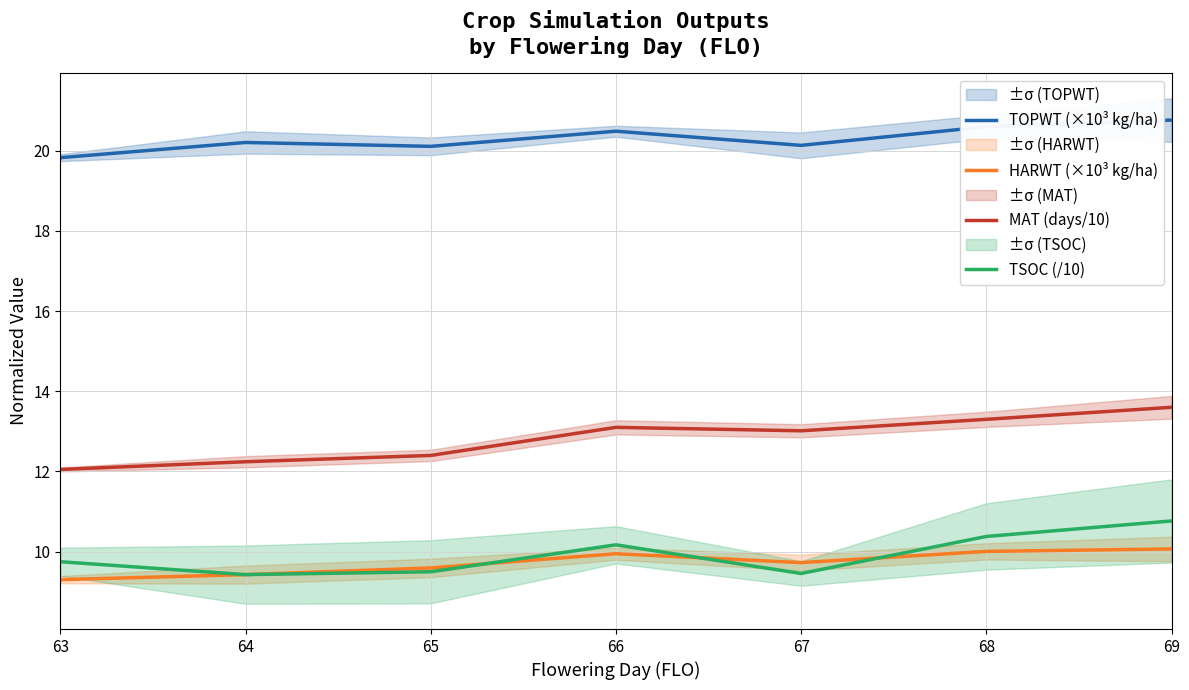

What is the sum of the TSOC (/10) values at 63 and 69?

20.5